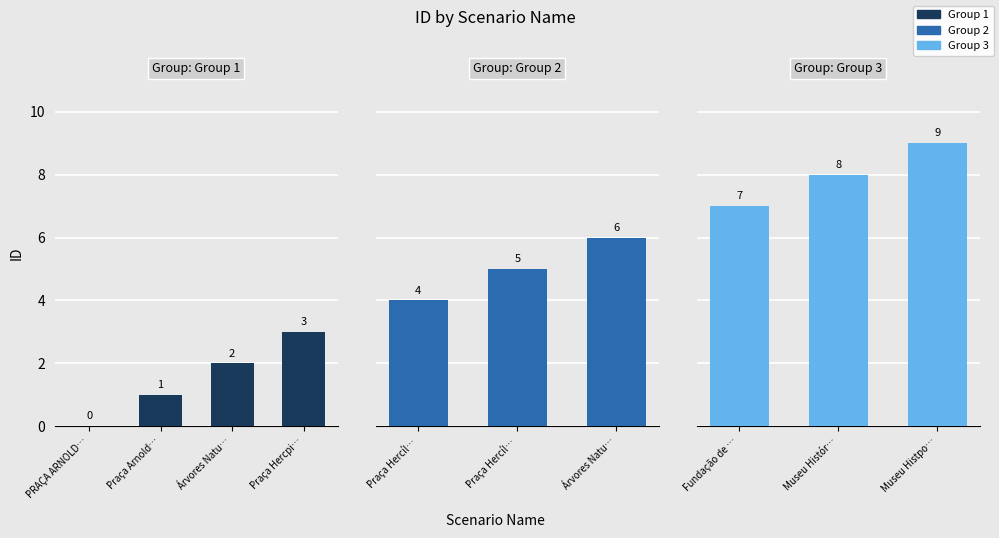

What is the label of the 8th bar from the right?

Árvores Naturais Praça Arnoldo de Souza